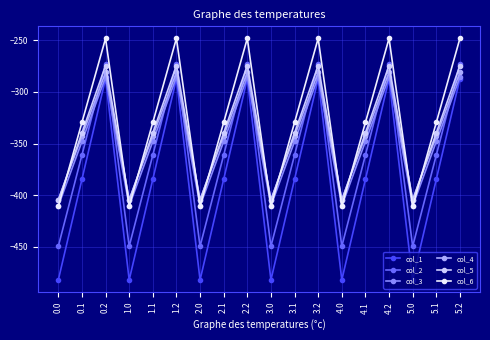

What position from the left is 5.0?

16